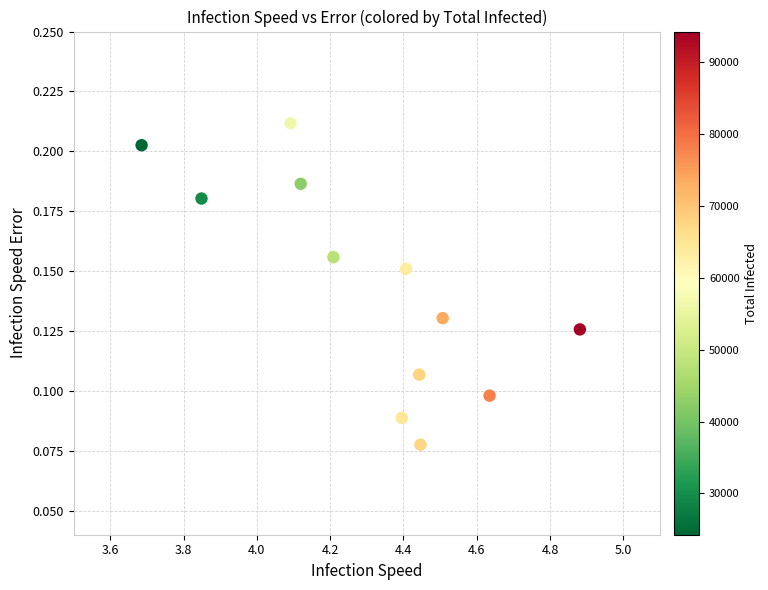

What is the average X value?

4.3